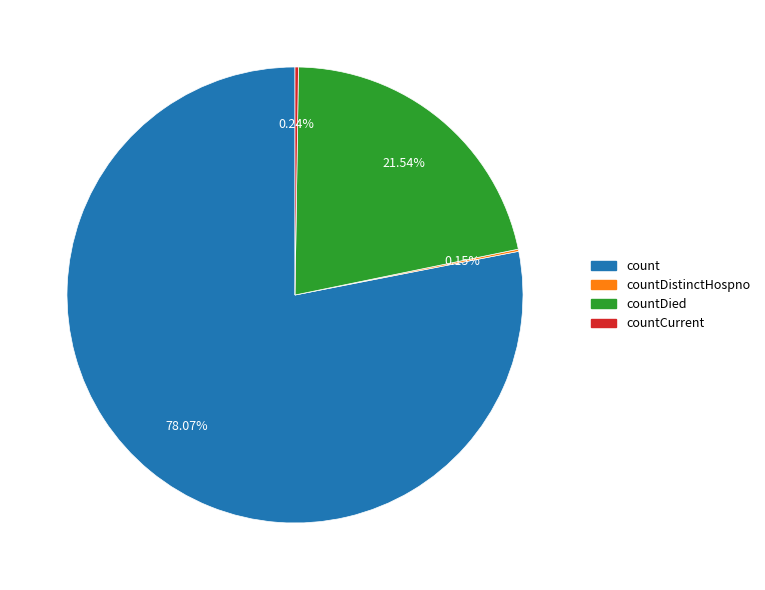

Is there a majority slice in this chart?

Yes